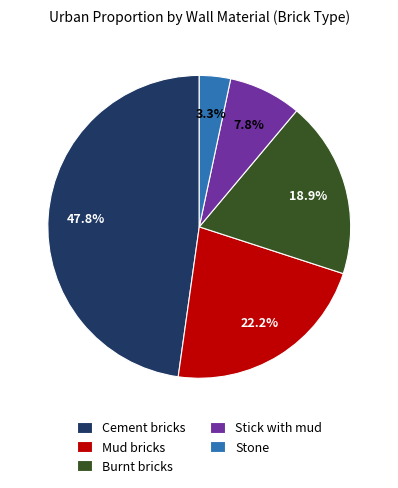

To the nearest percent, what is the difference between the Stick with mud and Mud bricks slice percentages?

14%